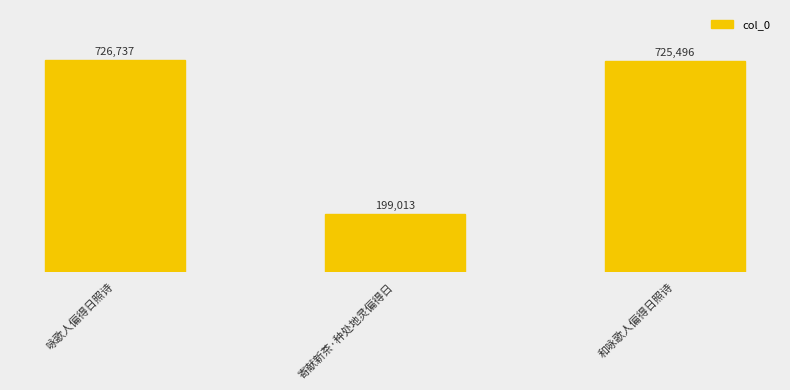

What is the label of the 2nd bar from the right?

寄献新茶·种处地灵偏得日